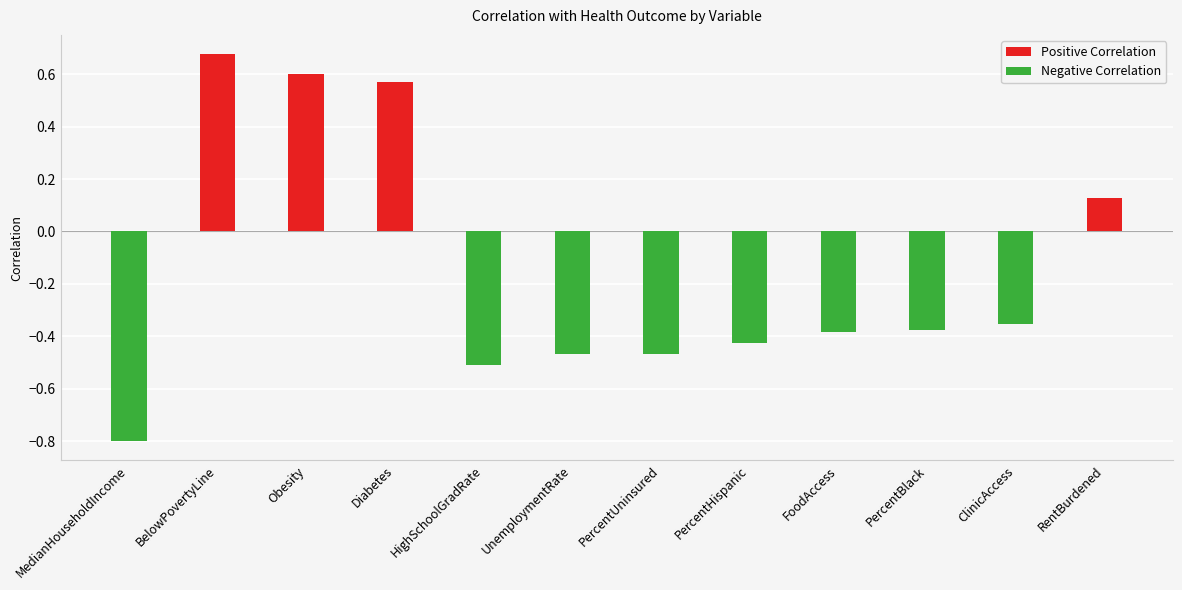

At which label does Positive Correlation reach its peak?

BelowPovertyLine